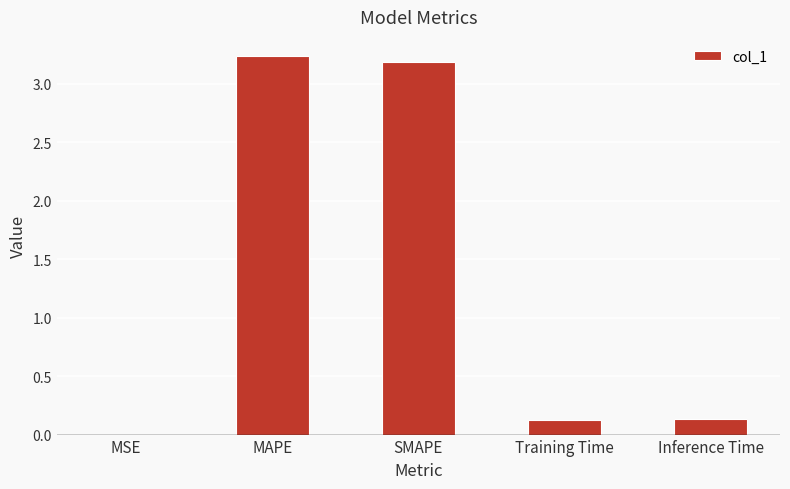

What is the ratio of the value at SMAPE to the value at MAPE?

1.0